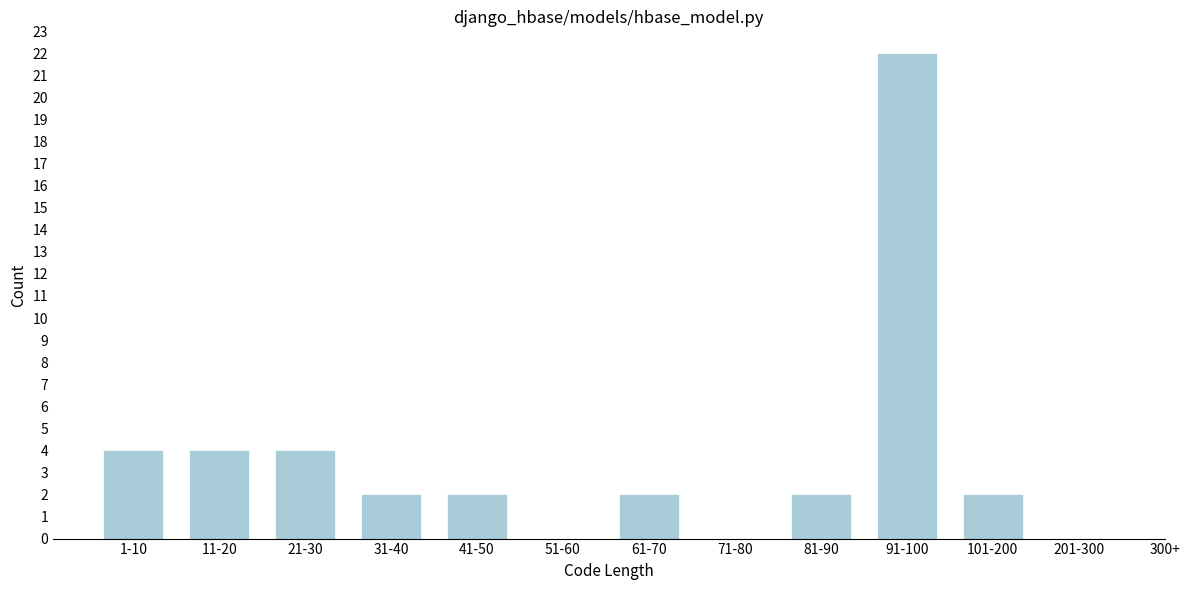

Reading left to right, list all the values displayed in this chart.

1-10=4	11-20=4	21-30=4	31-40=2	41-50=2	51-60=0	61-70=2	71-80=0	81-90=2	91-100=22	101-200=2	201-300=0